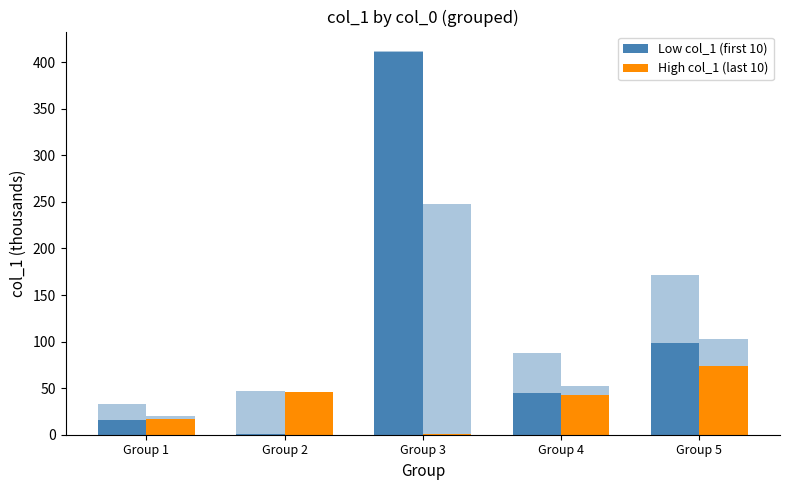

At Group 5, list the series in order from largest to smallest.

Low col_1 (first 10), High col_1 (last 10)